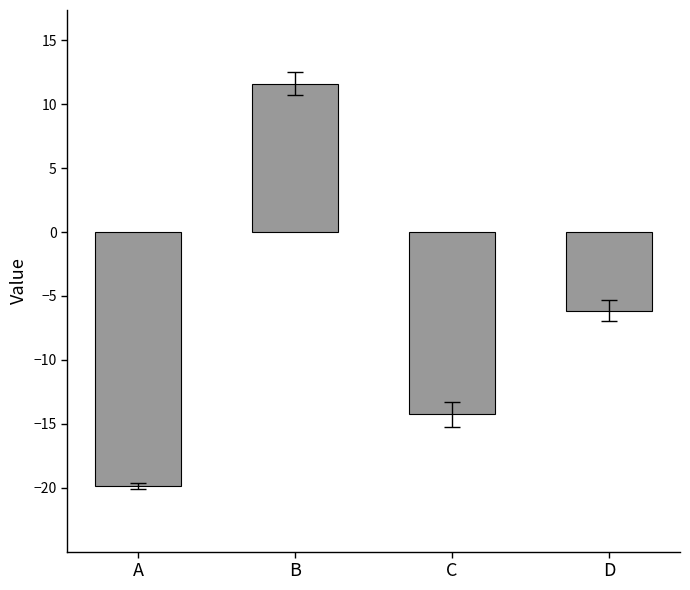

At which label is the value closest to -4?

D